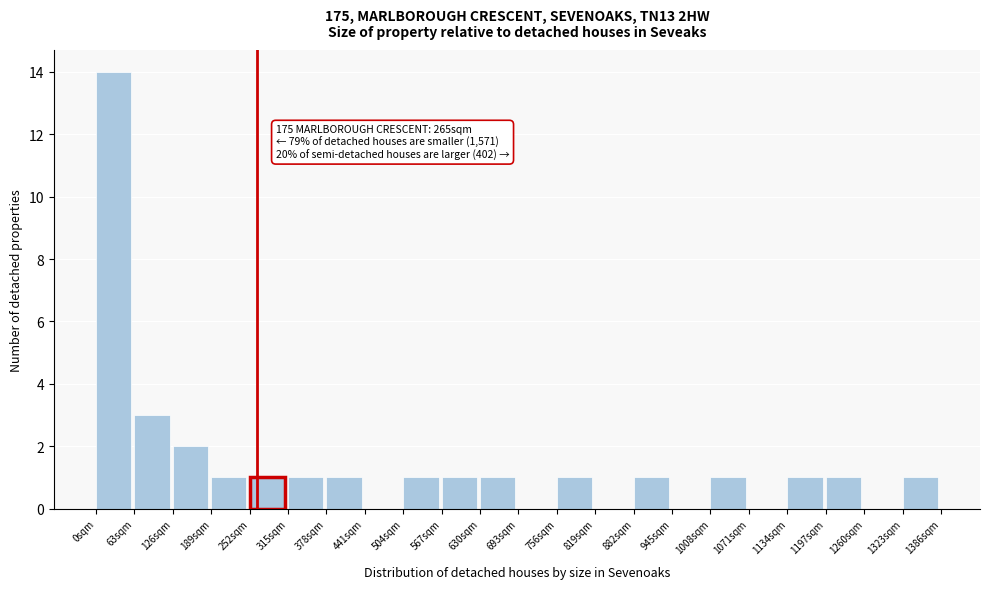

Which range on the x-axis has the tallest bar?

0 to 63